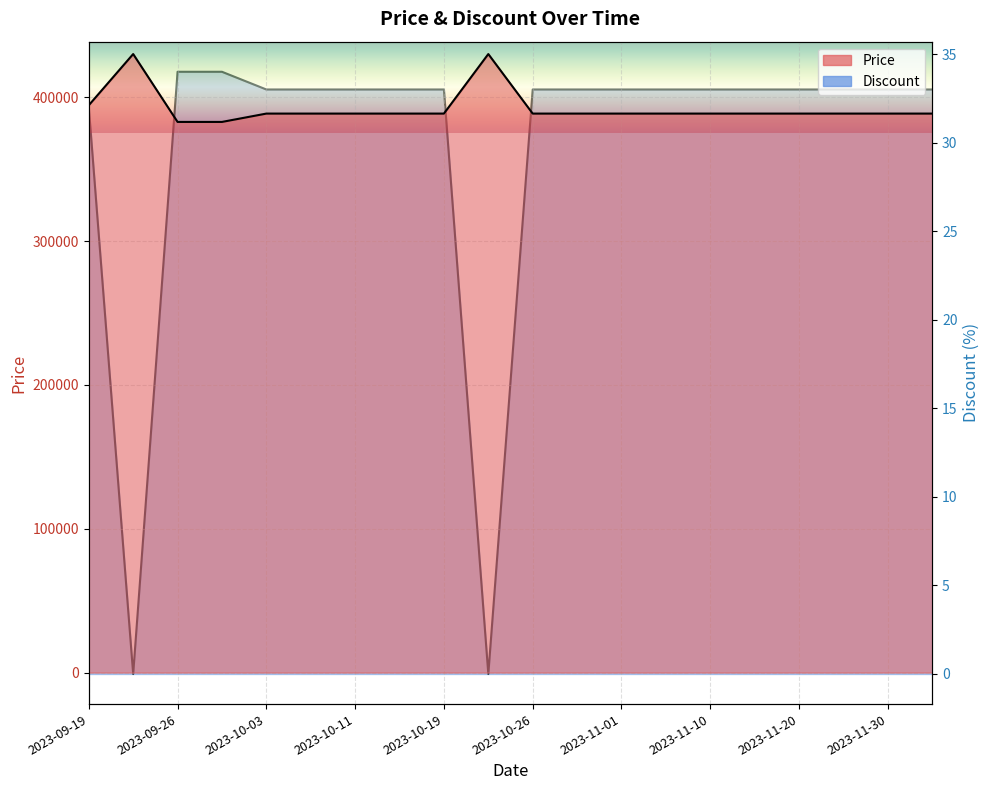

Rank the series by their maximum value, from highest to lowest.

Price, Discount